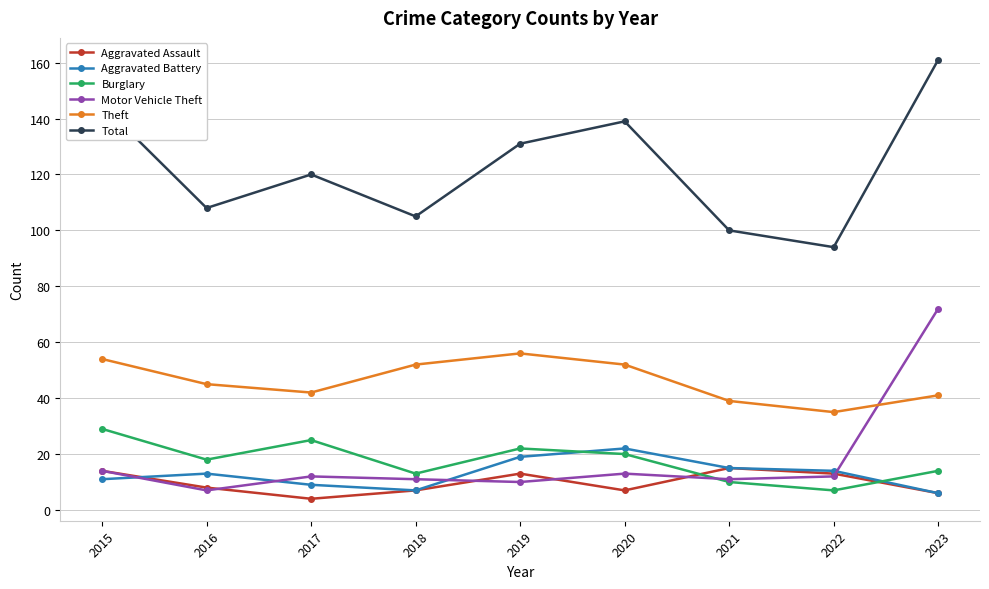

The Aggravated Battery series shows 31 at 2020. True or false?

False